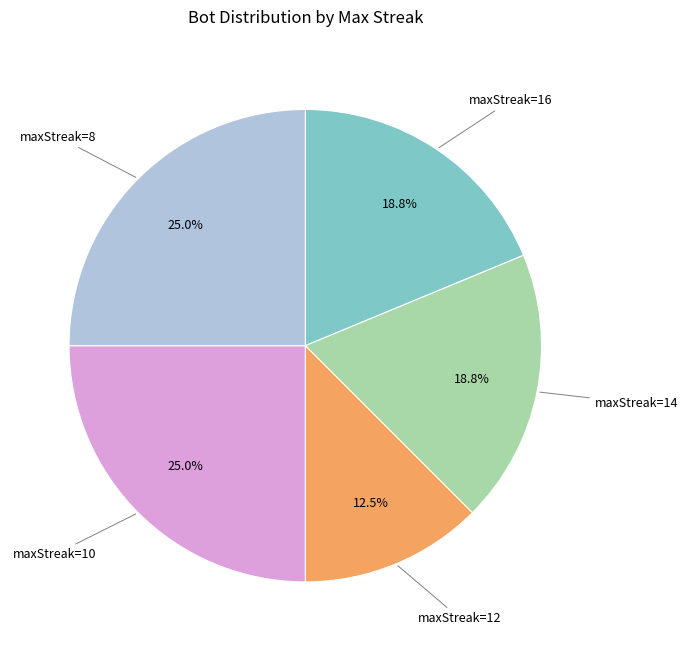

Between maxStreak=12 and maxStreak=16, which is larger?

maxStreak=16